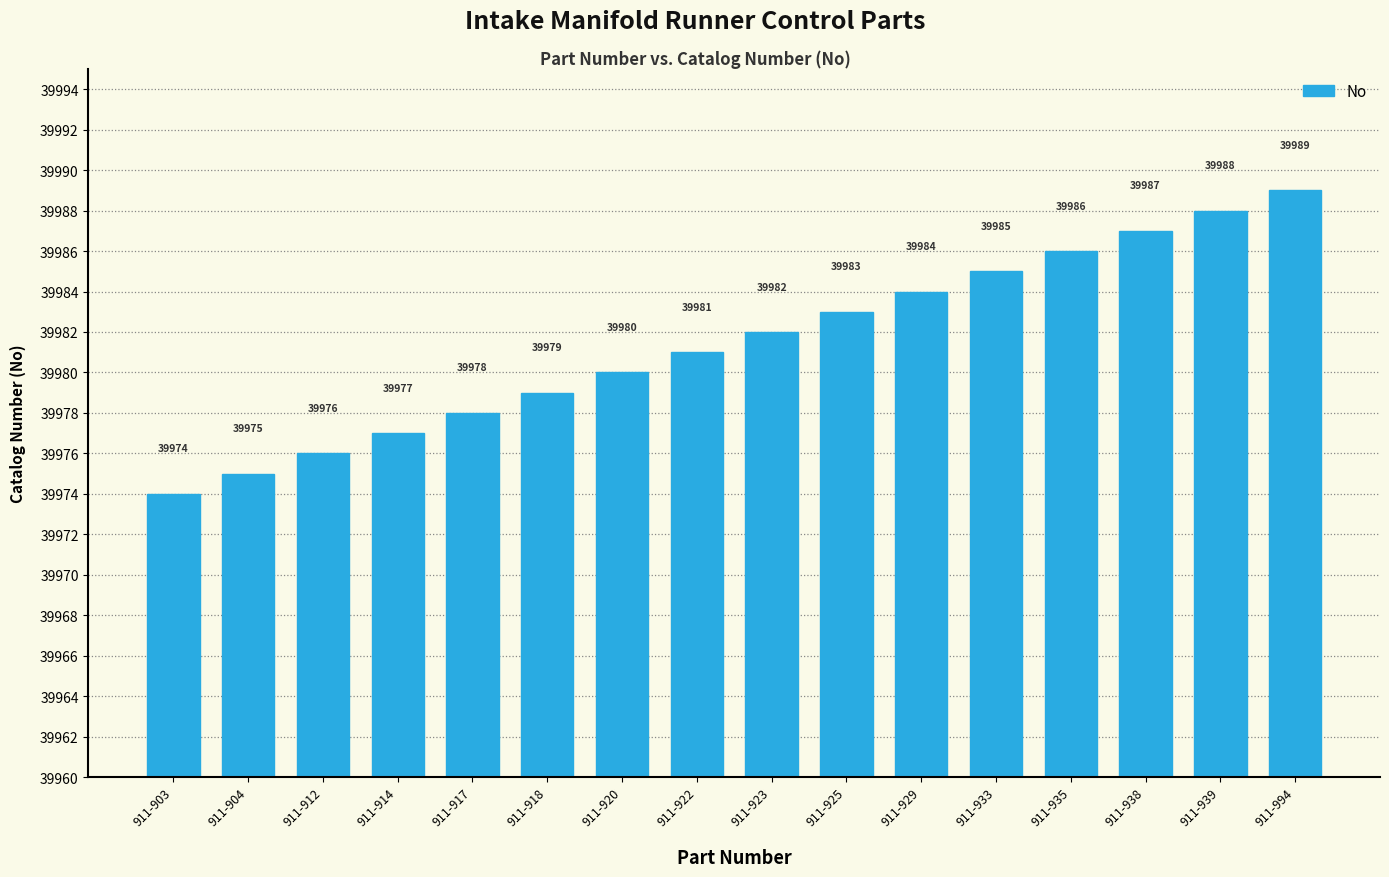

Is it true that the value at 911-904 is 55410?

False